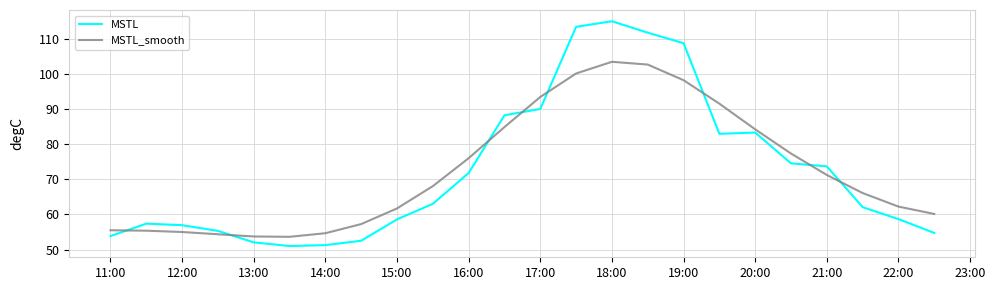

How many distinct data groups are displayed?

2